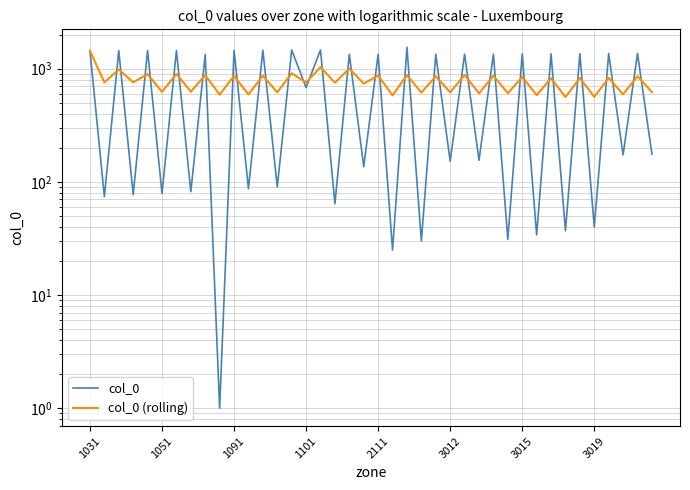

Which series ends up on top after the final intersection of col_0 and col_0 (rolling)?

col_0 (rolling)